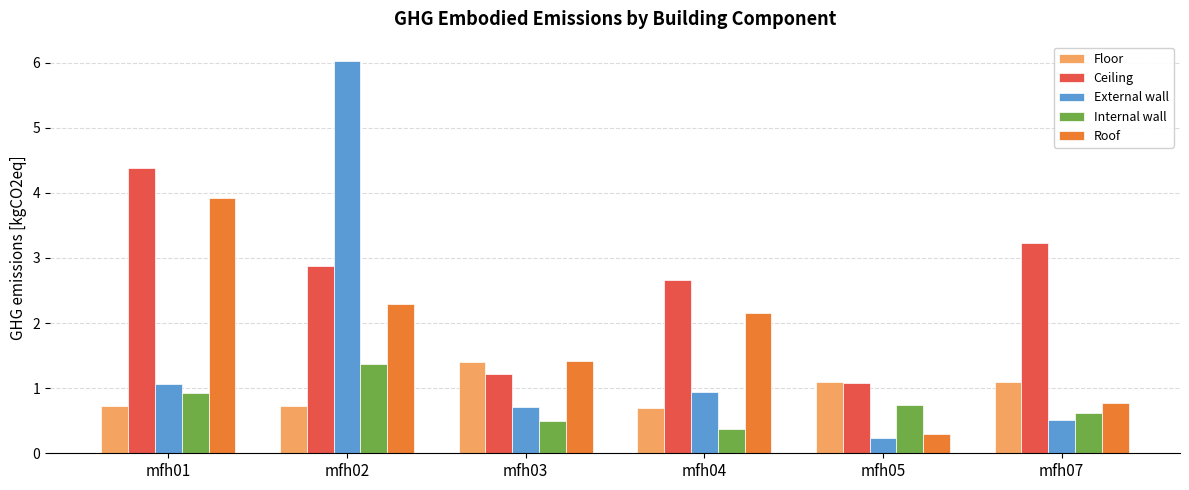

Rank the categories by Ceiling value from lowest to highest.

mfh05, mfh03, mfh04, mfh02, mfh07, mfh01